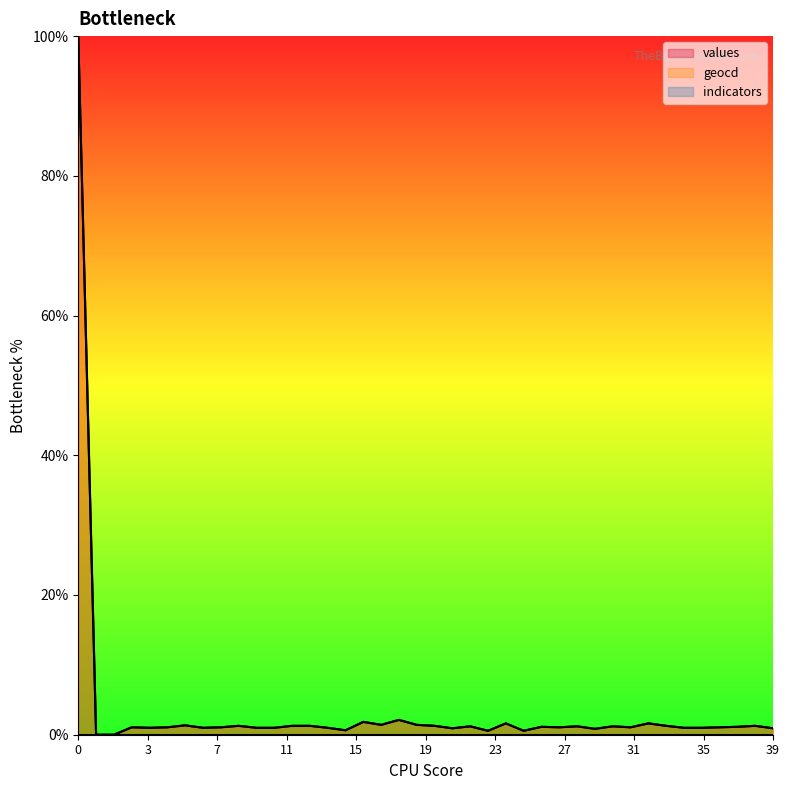

At how many categories does at least one series exceed 55?

1